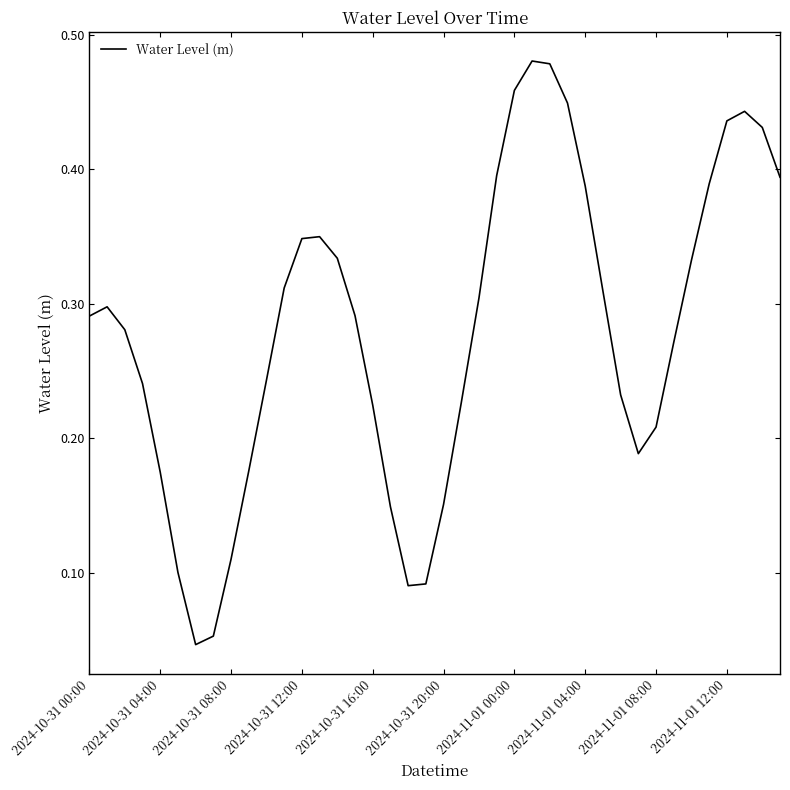

How many points are lower than both their immediate neighbors (excluding endpoints)?

3